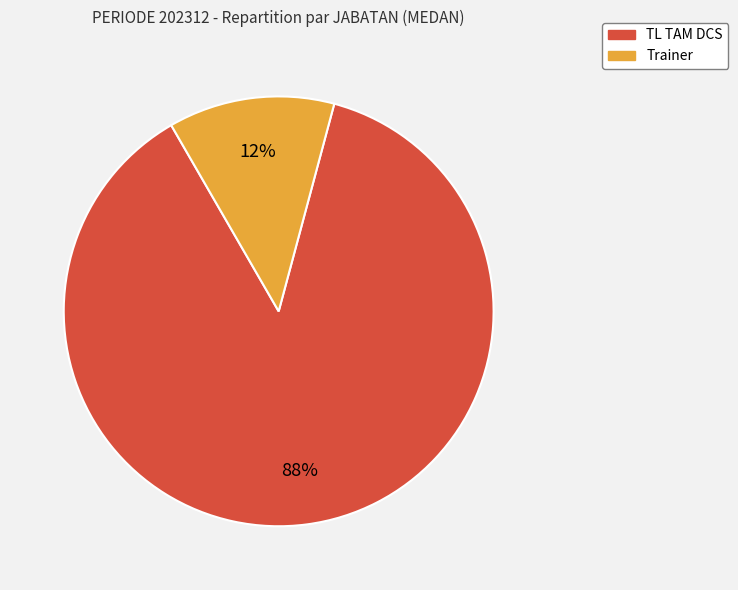

Which slice is the smallest?

Trainer